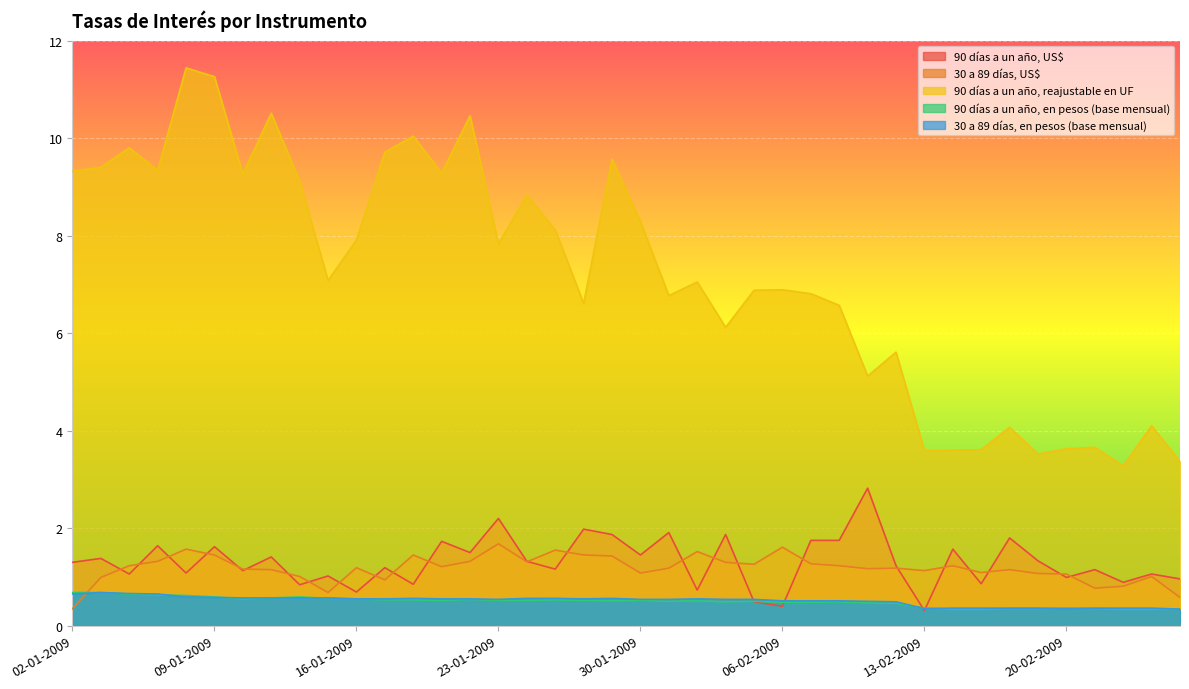

Which series has the largest total across all categories?

90 días a un año, reajustable en UF